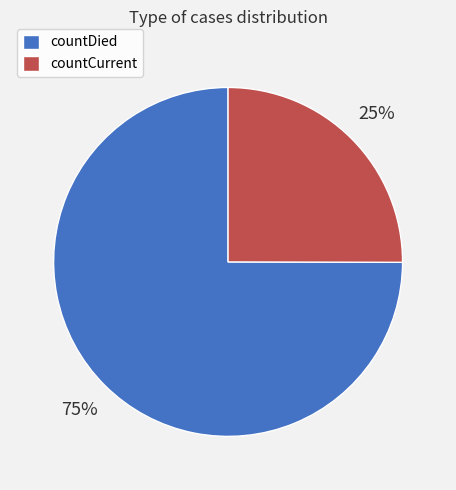

Is it true that countDied is 75% of the pie?

True